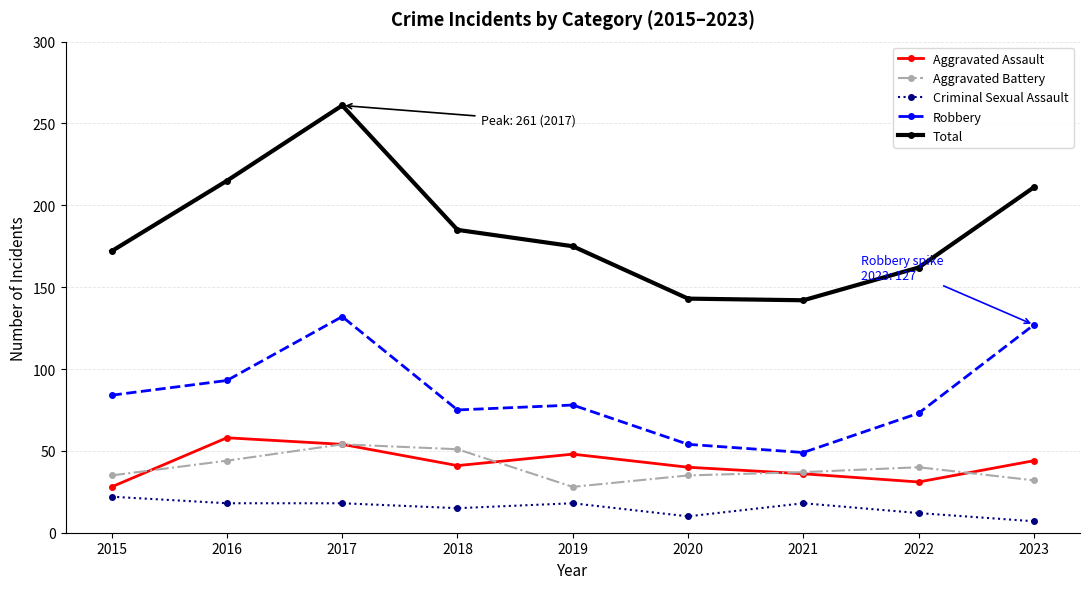

True or false: Aggravated Assault has more than 1 interior local peaks.

True